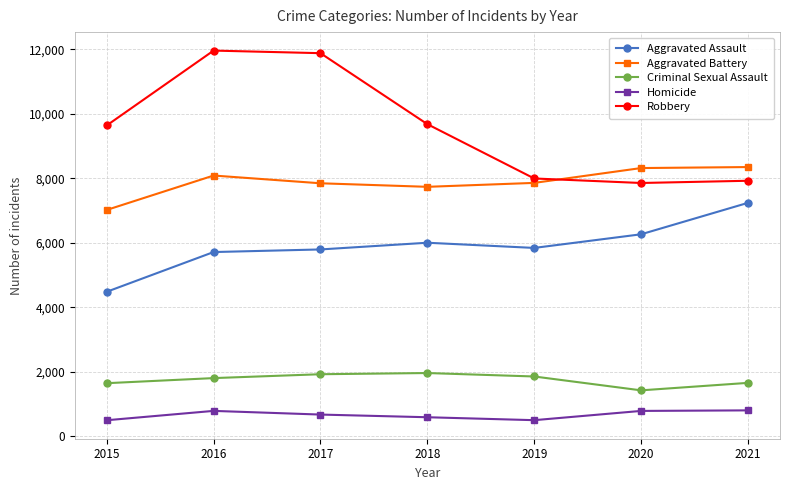

Where is the first local minimum for Criminal Sexual Assault?

2020